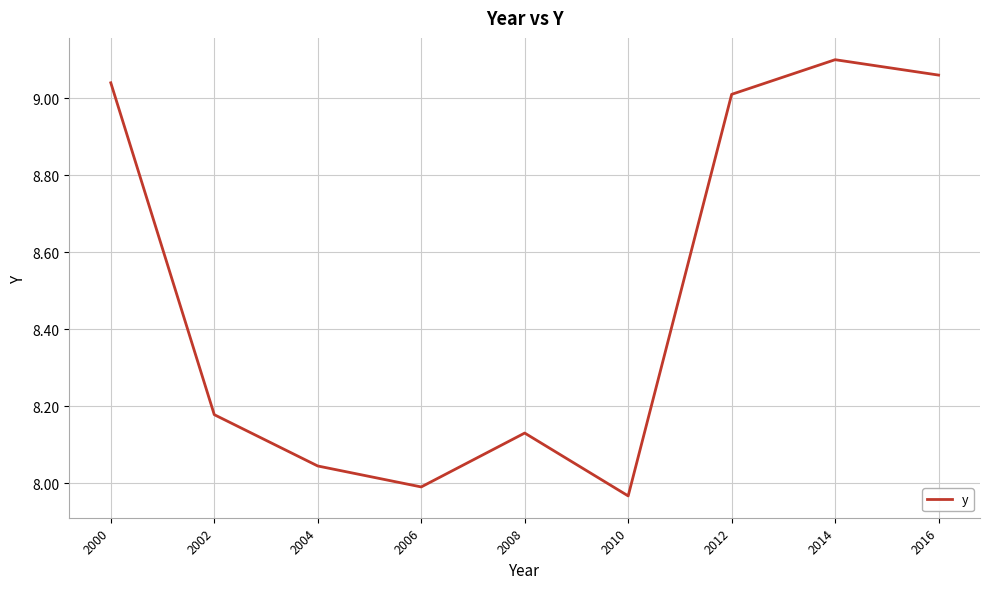

At which label does the data first exceed 8?

2000